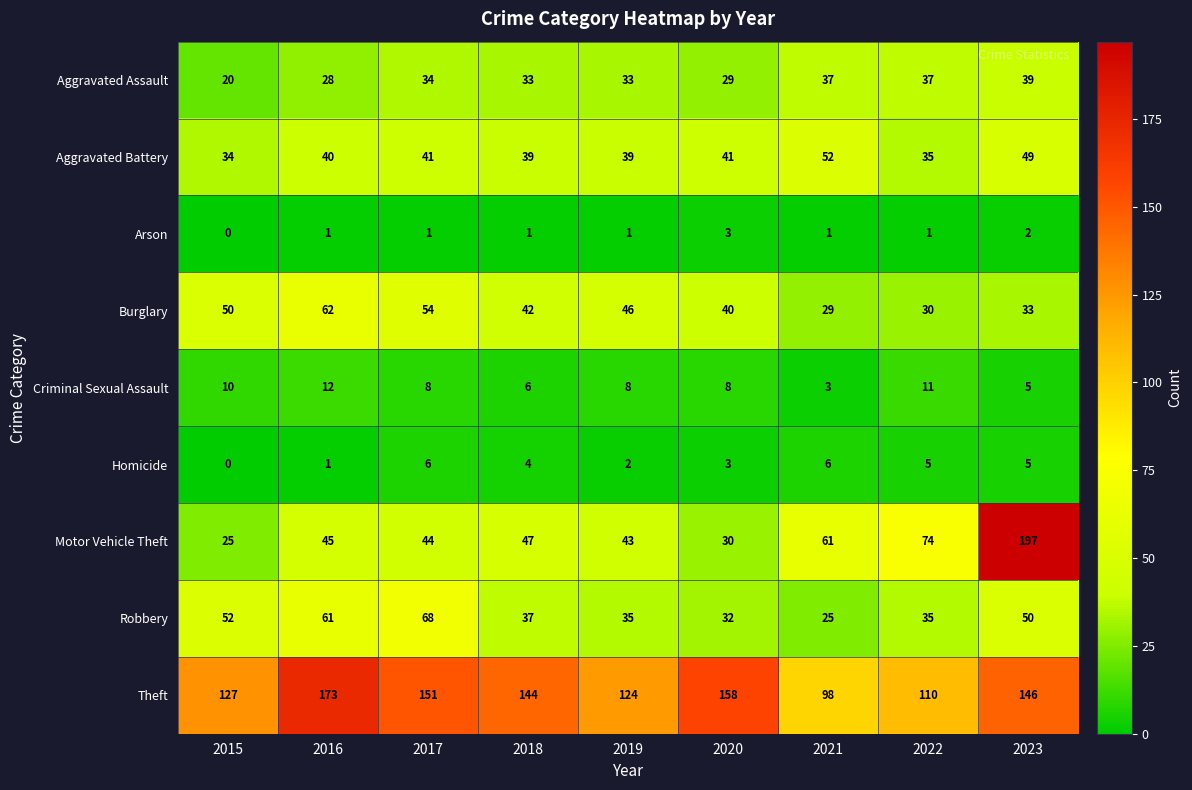

How many Homicide values are between 2 and 5?

5